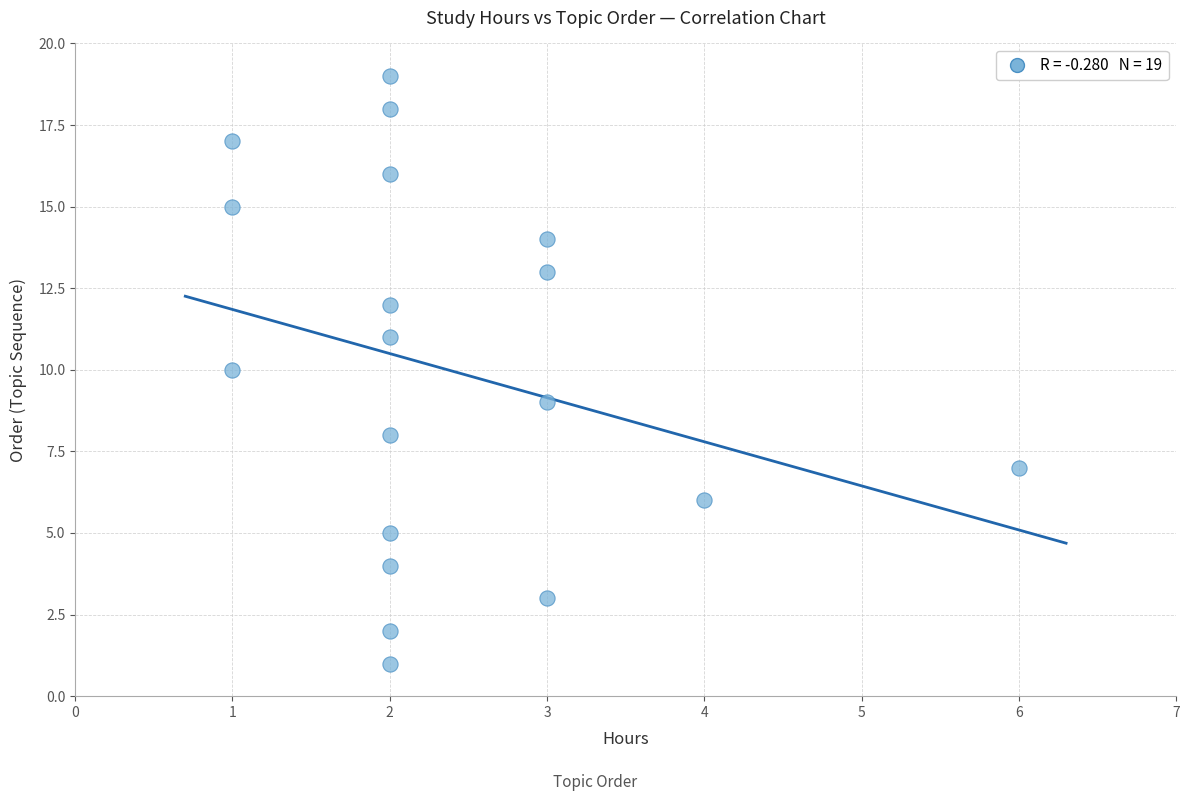

What is the range of X values (max minus min)?

5